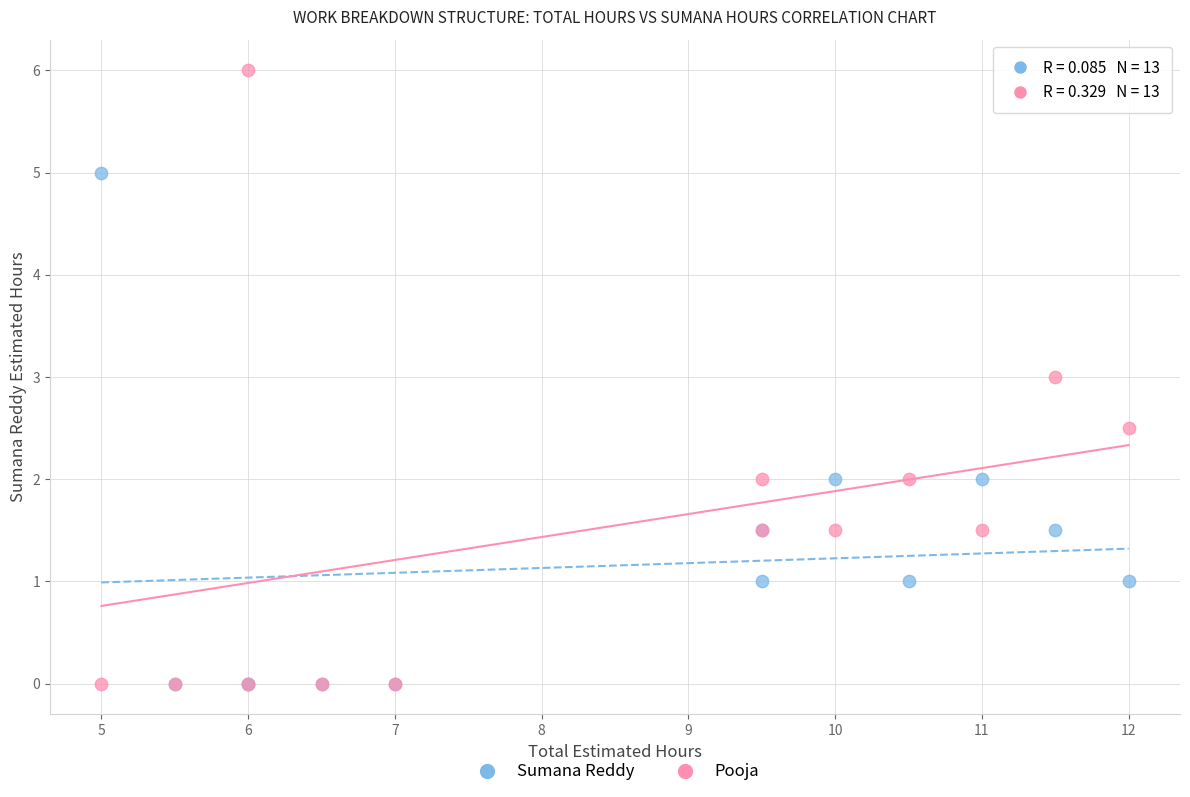

Which series has the widest spread of Y values?

Pooja